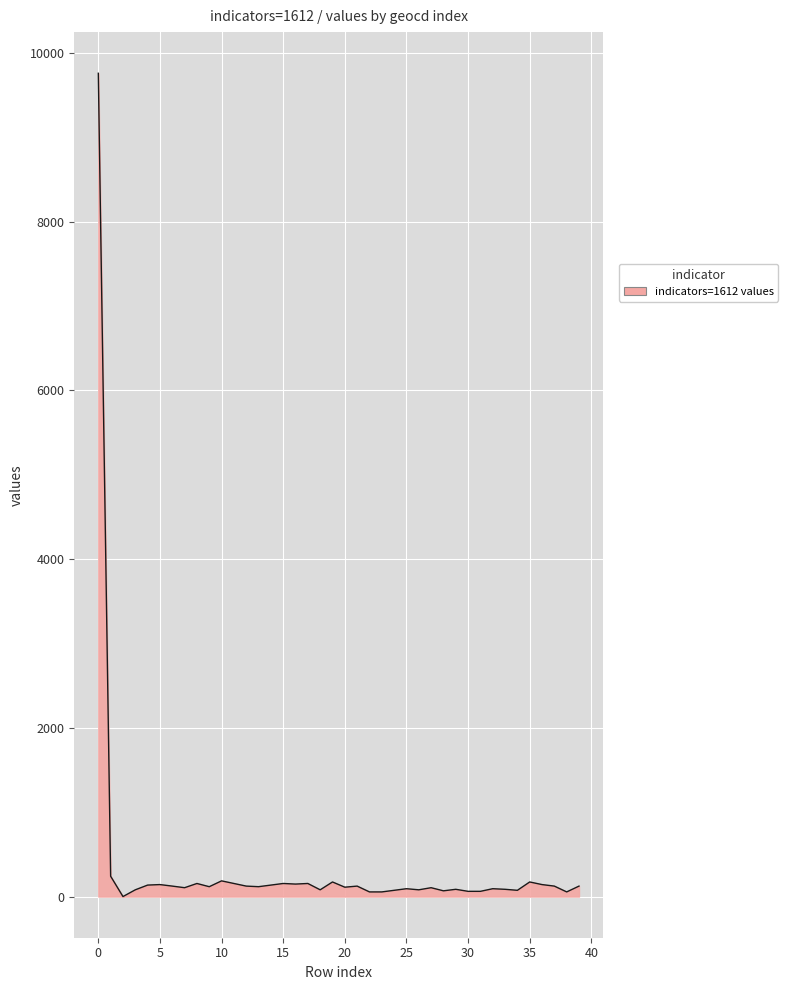

What is the maximum value shown in the chart?

9758